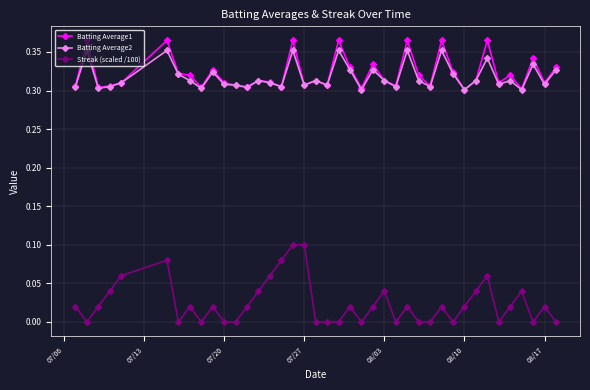

True or false: Batting Average1 and Streak (scaled /100) cross at least once.

False